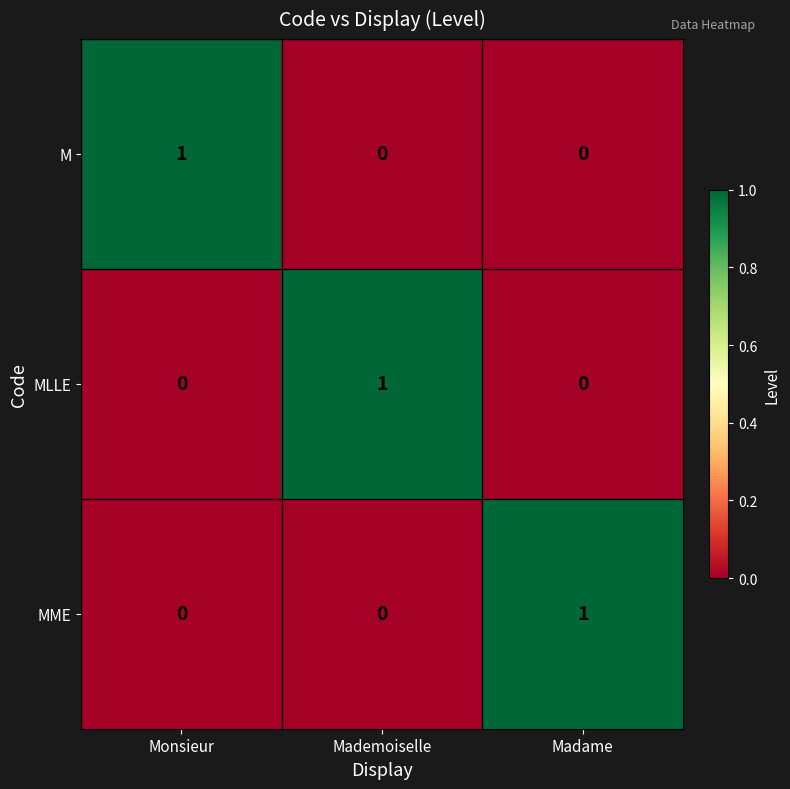

True or false: MME has a value of 1 at Madame.

True